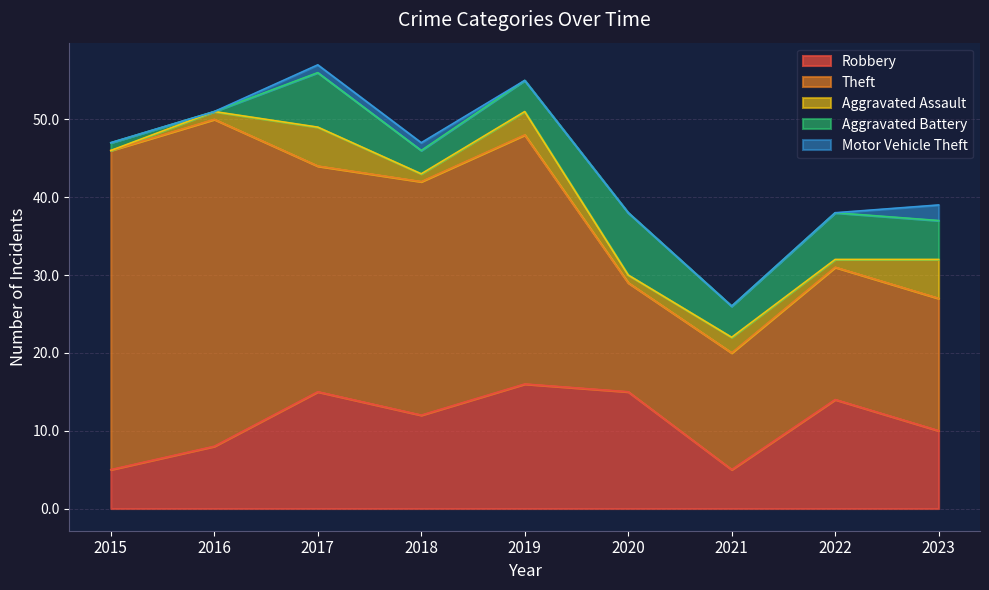

Where is the first local minimum for Theft?

2017